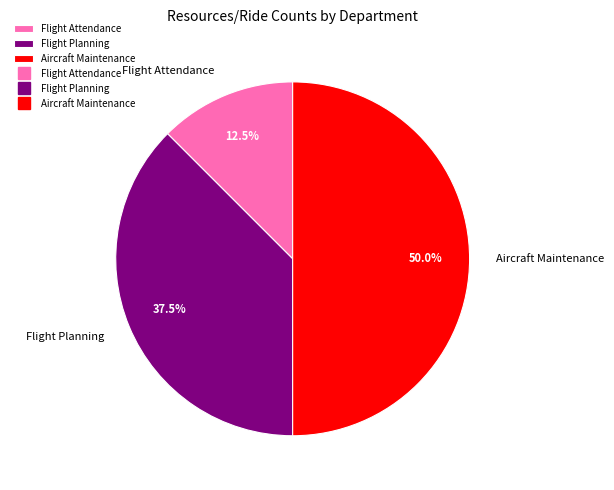

Which has a higher value, Aircraft Maintenance or Flight Attendance?

Aircraft Maintenance